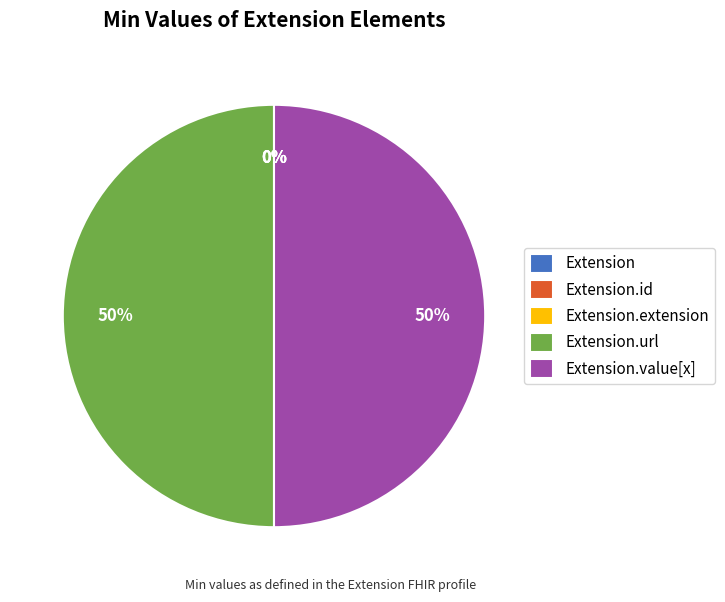

To the nearest percent, what is the combined percentage of Extension.id and Extension.url?

50%